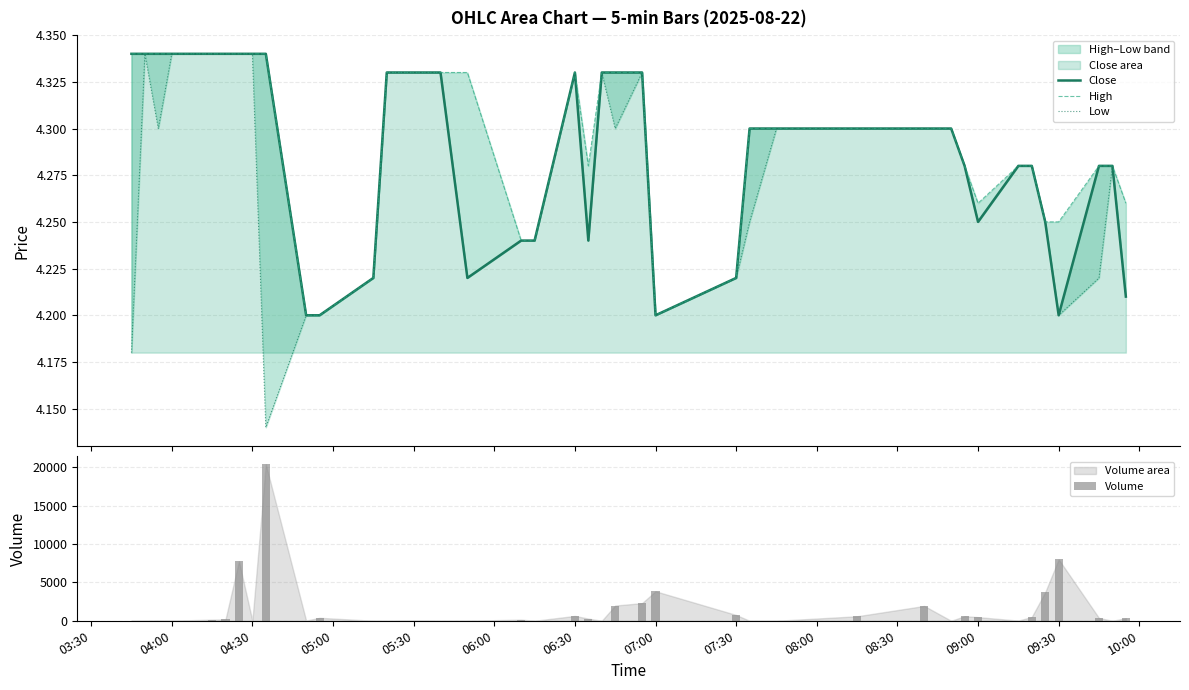

Which series has the largest range (max minus min)?

Volume